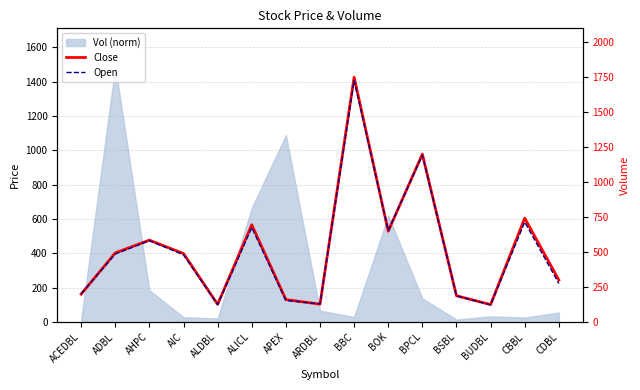

Count the number of categories in the chart.

15